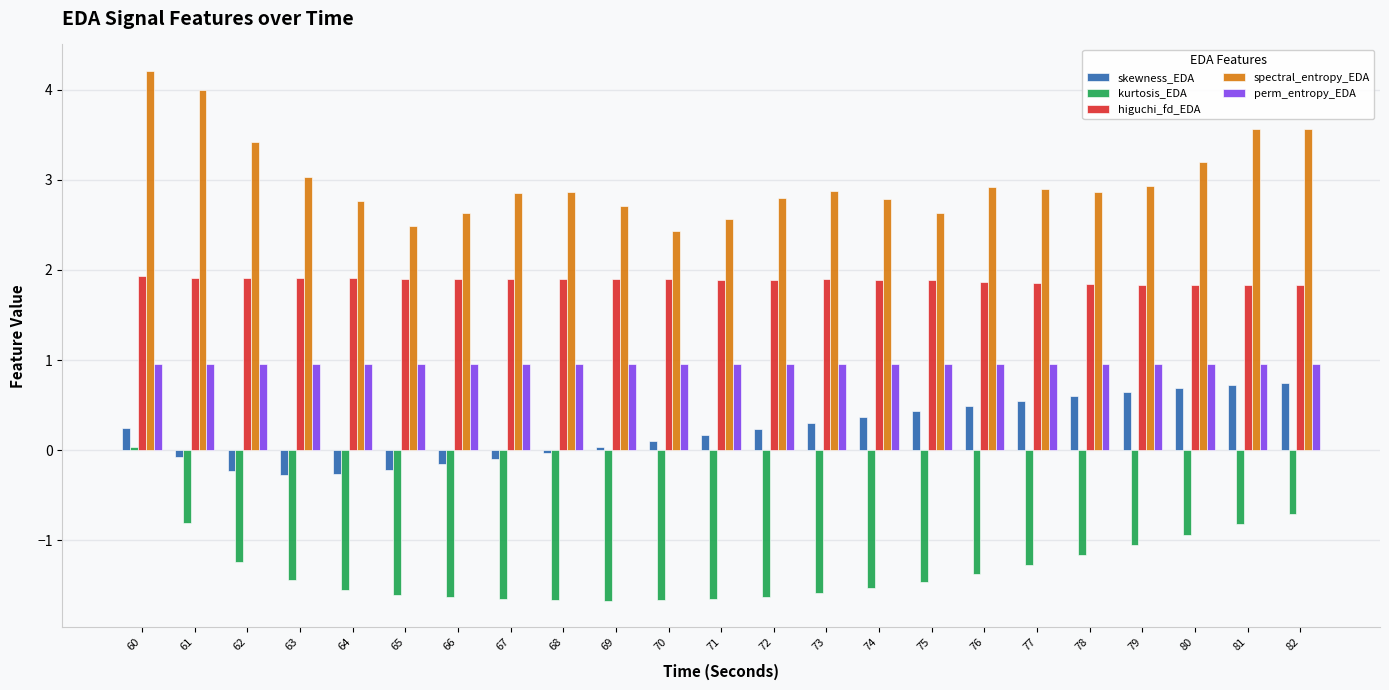

Which series has the widest spread of values?

spectral_entropy_EDA